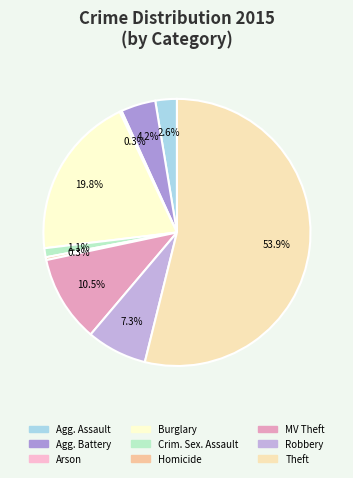

Is there a majority slice in this chart?

Yes